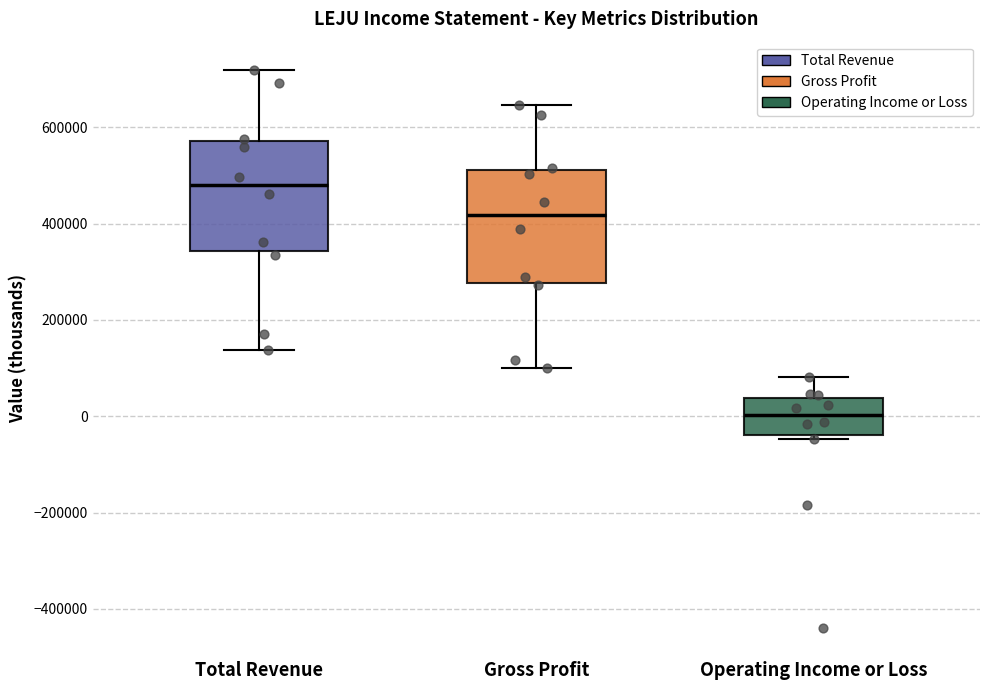

Reading left to right, transcribe this box plot: for each box, give where its median line is, the range the box spans, and where its two whiskers end, as read against the y-axis. The values are not printed on the chart, so give them approximately, as read against the axis.

Total Revenue: median 480000, box 340000 to 580000, whiskers 140000 to 720000
Gross Profit: median 420000, box 280000 to 520000, whiskers 100000 to 640000
Operating Income or Loss: median 0, box -40000 to 40000, whiskers -40000 (just below the box's lower edge) to 80000